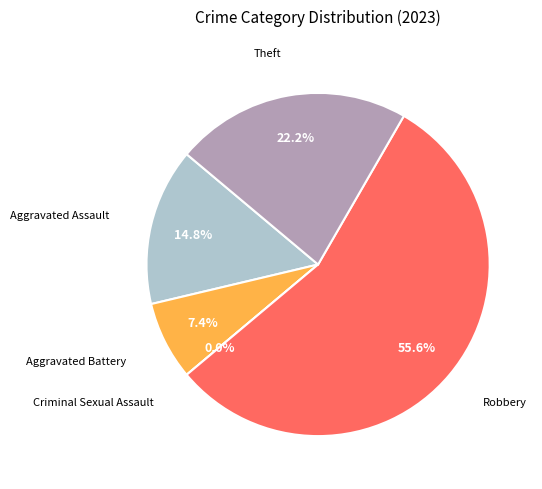

What percentage is the Robbery slice, to the nearest percent?

56%